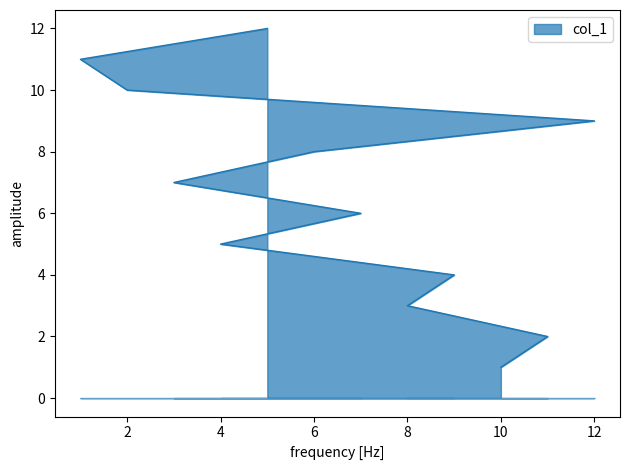

What is the maximum value shown in the chart?

12